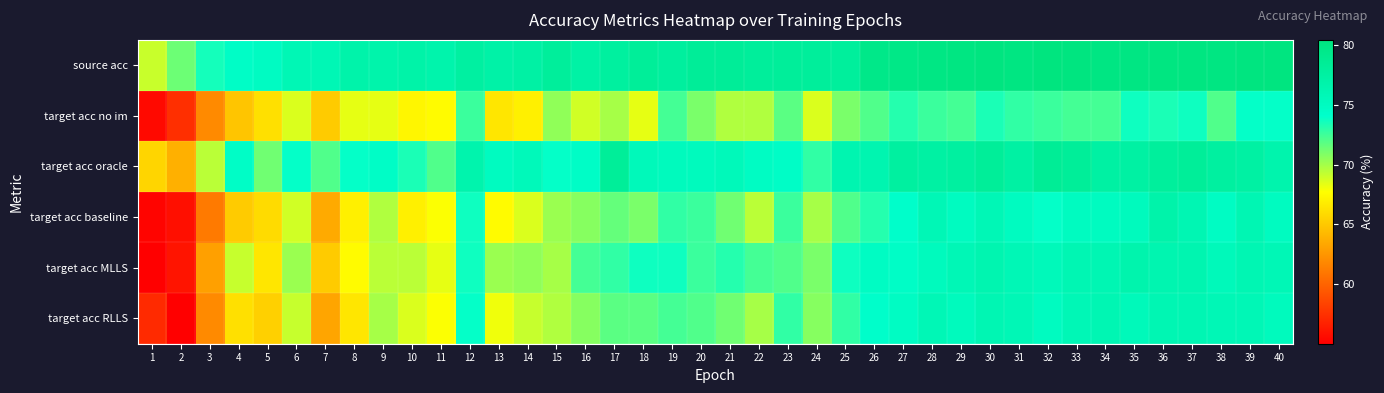

What is the greatest value displayed?

80.4